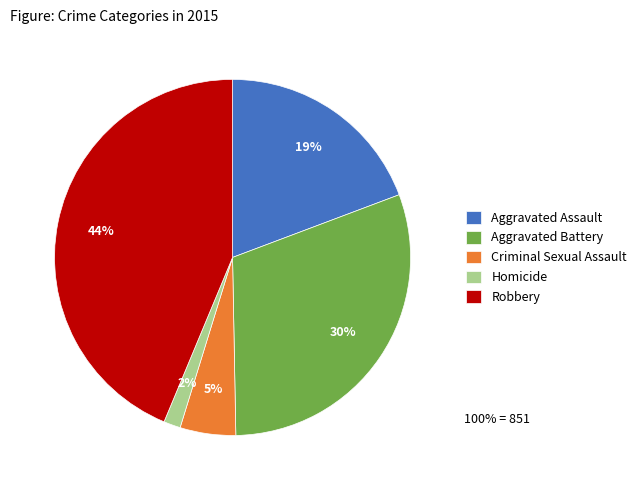

To the nearest percent, what is the average slice percentage?

20%